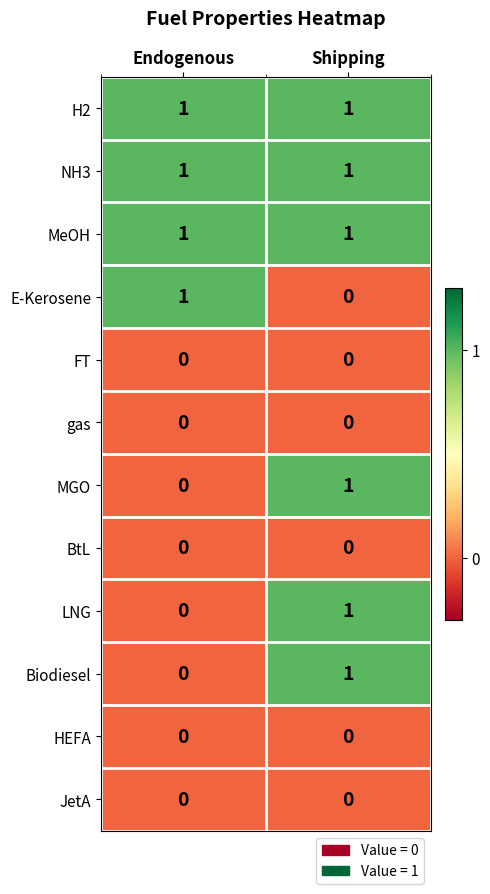

At which category is the sum across all series the highest?

Shipping